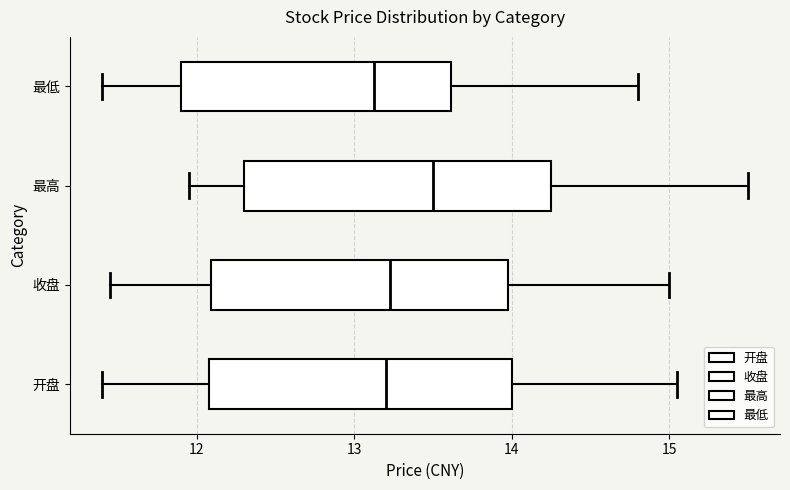

Which box's median line is the furthest to the right?

最高